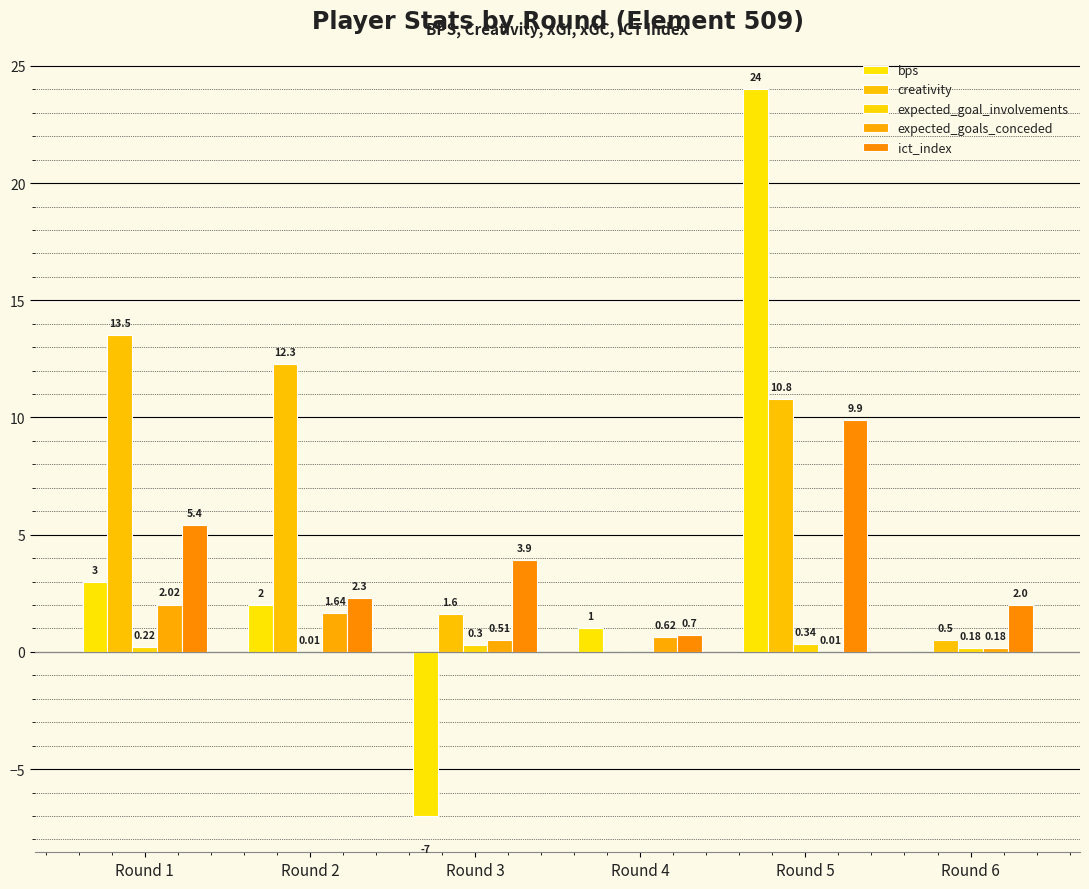

How many data points does each series have?

6